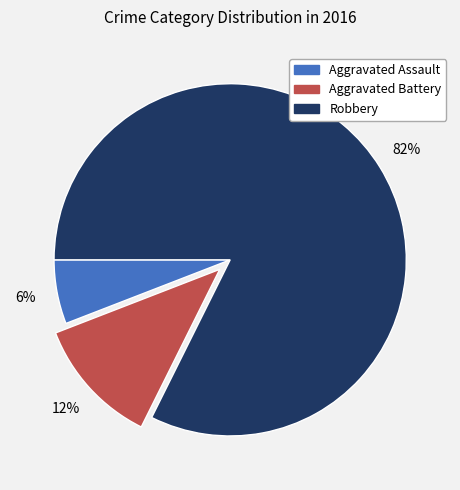

Rank the categories by value from highest to lowest.

Robbery, Aggravated Battery, Aggravated Assault